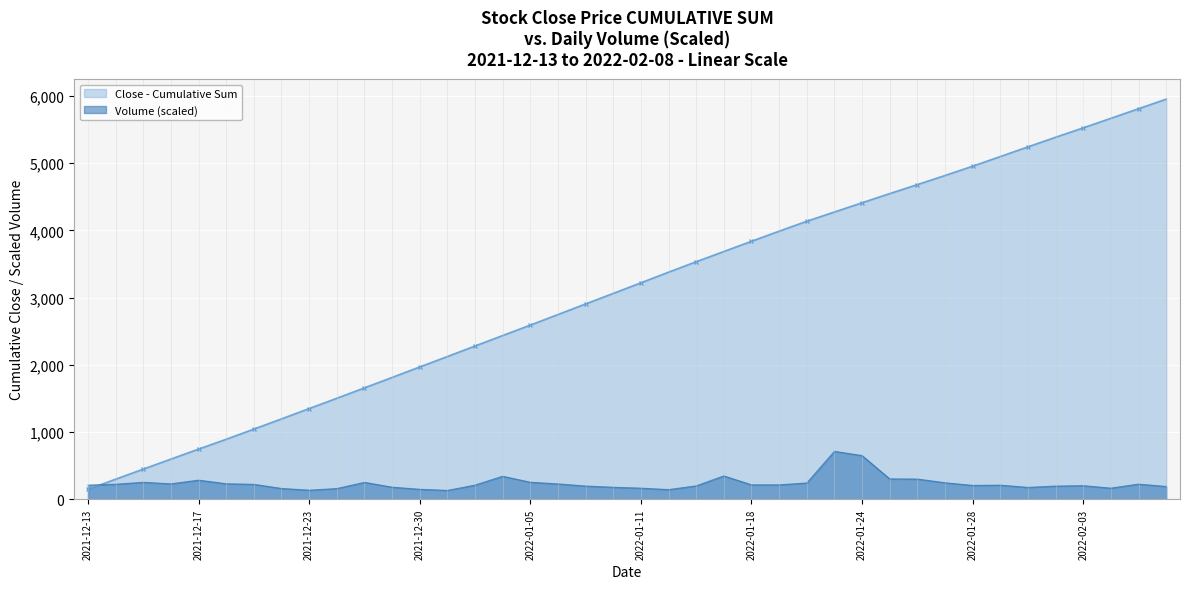

Rank the categories by value from highest to lowest.

2022-01-21, 2022-01-24, 2022-01-14, 2022-01-04, 2022-01-25, 2022-01-26, 2021-12-17, 2022-01-05, 2021-12-15, 2021-12-28, 2022-01-27, 2022-01-20, 2021-12-20, 2021-12-16, 2022-01-06, 2022-02-07, 2021-12-14, 2021-12-21, 2022-01-18, 2022-01-19, 2022-01-03, 2021-12-13, 2022-01-31, 2022-01-28, 2022-02-03, 2022-01-13, 2022-01-07, 2022-02-02, 2022-02-08, 2021-12-29, 2022-01-10, 2022-02-01, 2022-02-04, 2022-01-11, 2021-12-22, 2021-12-27, 2021-12-30, 2022-01-12, 2021-12-23, 2021-12-31